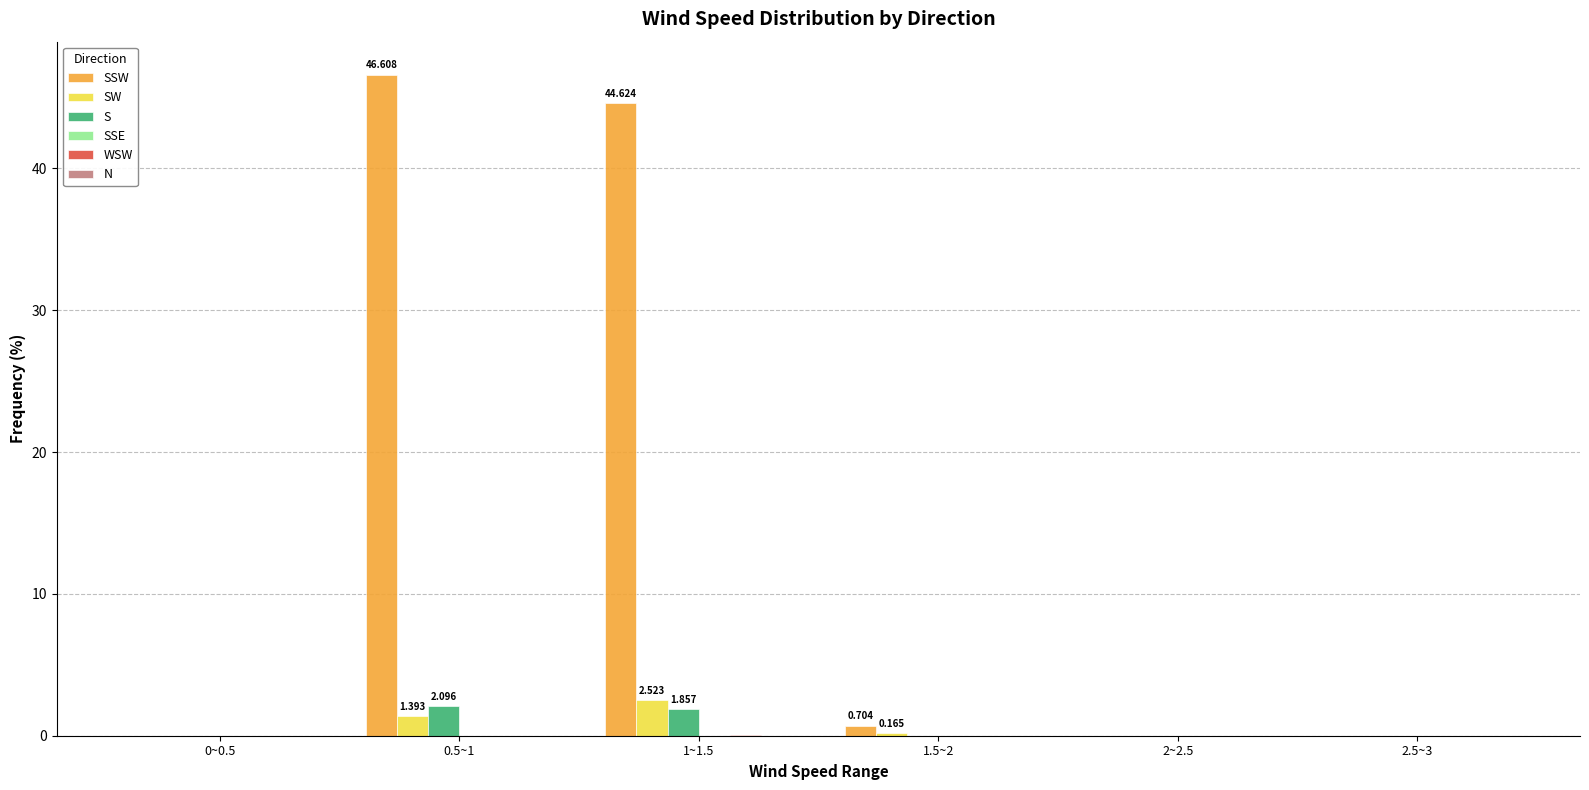

Which series has the widest spread of values?

SSW